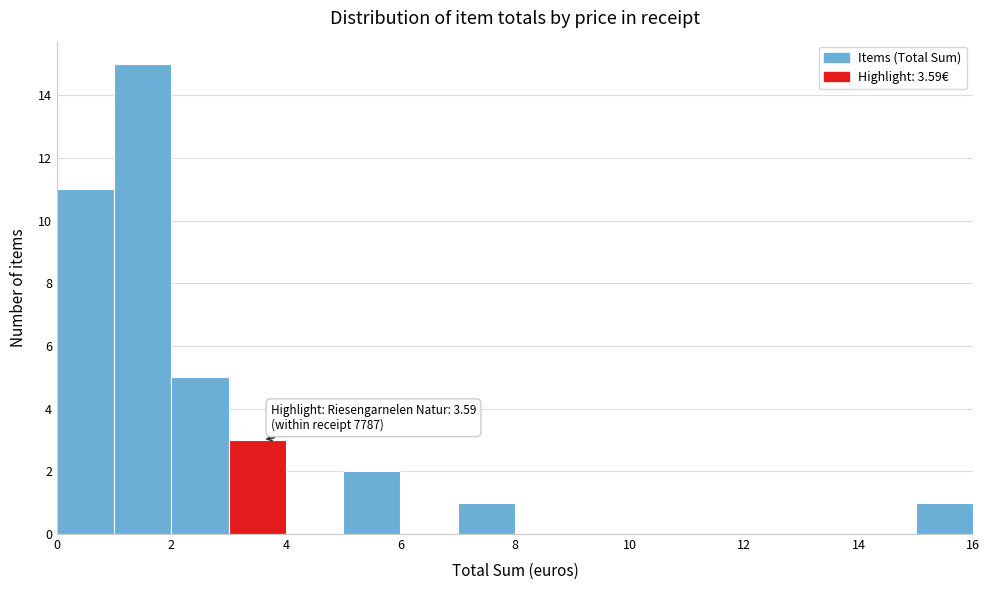

Which range on the x-axis has the tallest bar?

1 to 2